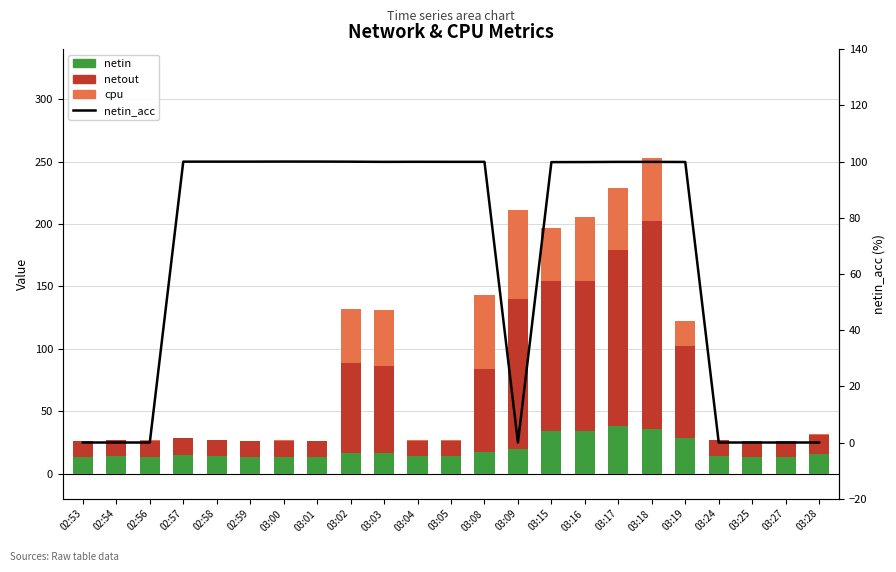

Where is netin nearest to the value 25?

03:19